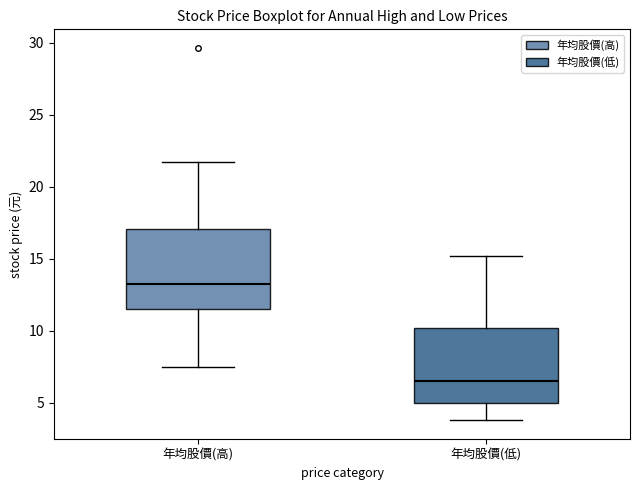

Where does the median line of the box for 年均股價(低) sit on the y-axis? The values are not printed on the chart, so give them approximately, as read against the axis.

6.5